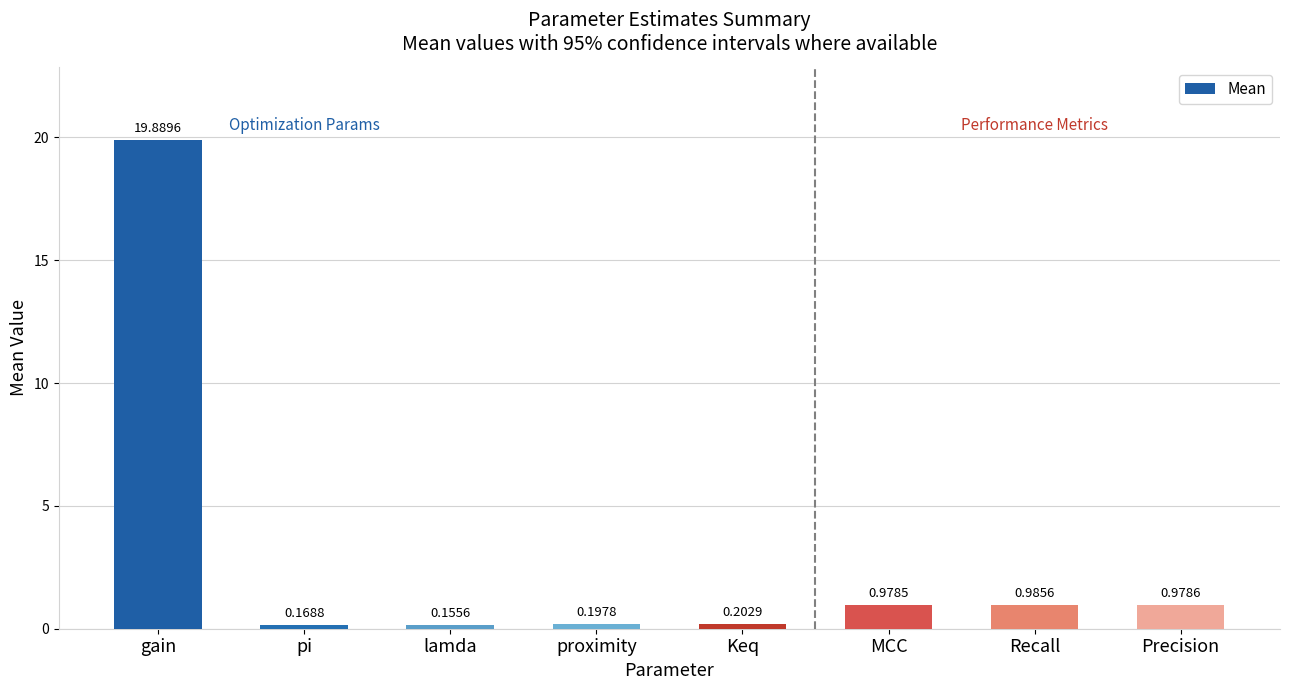

List the labels in order of value, largest first.

gain, Recall, Precision, MCC, Keq, proximity, pi, lamda